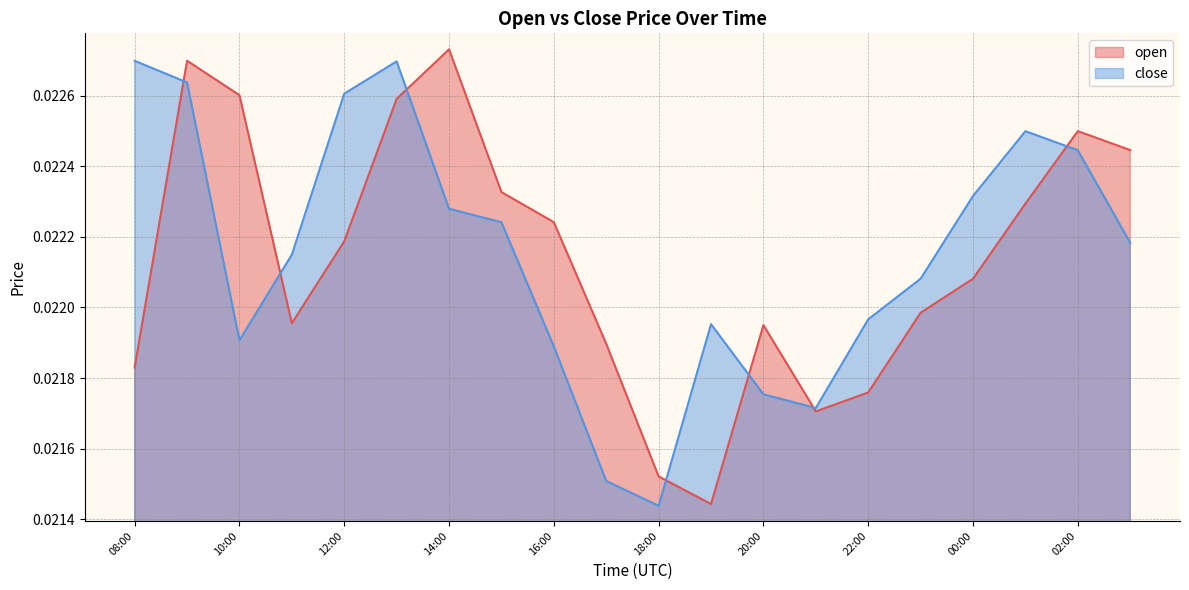

What are all the series names shown in the legend?

open, close